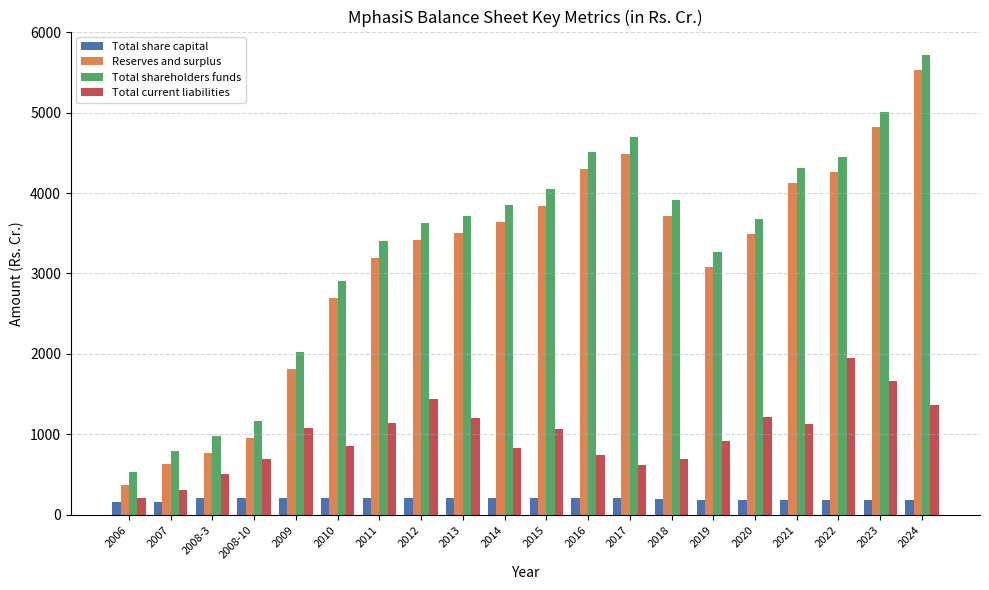

What is the minimum value for Total share capital?

161.0